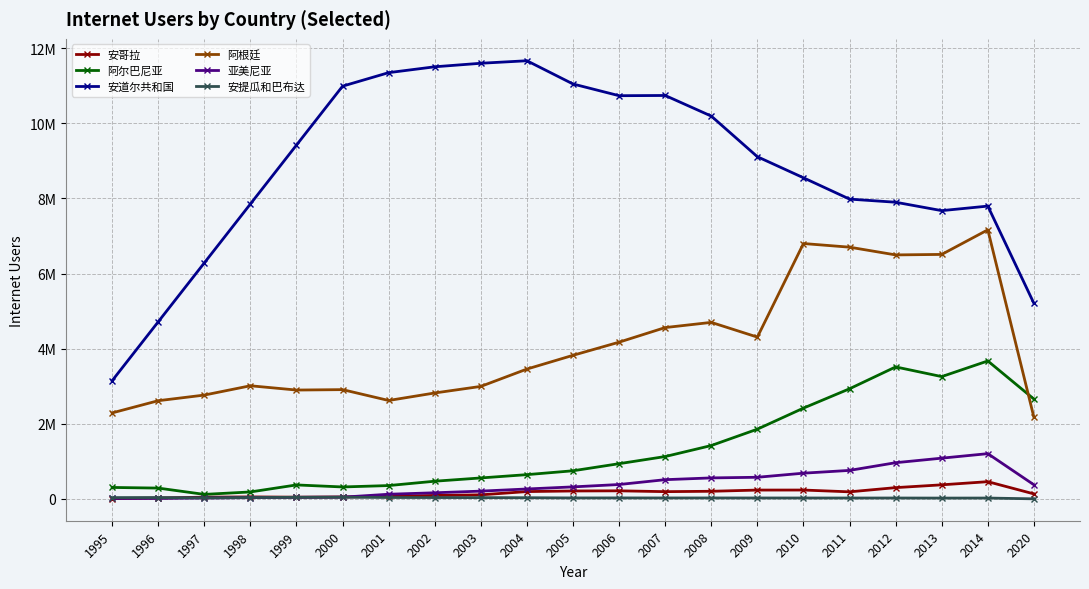

What is the smallest value displayed?

899